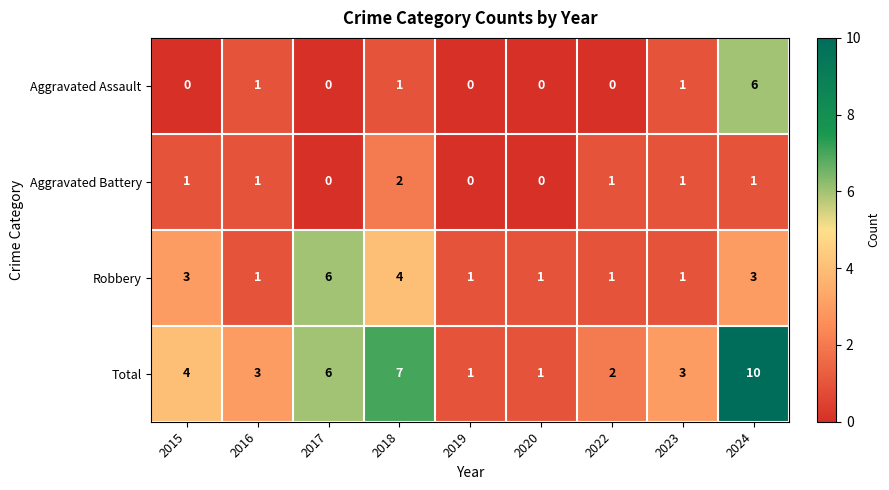

At how many categories does at least one series exceed 5?

3